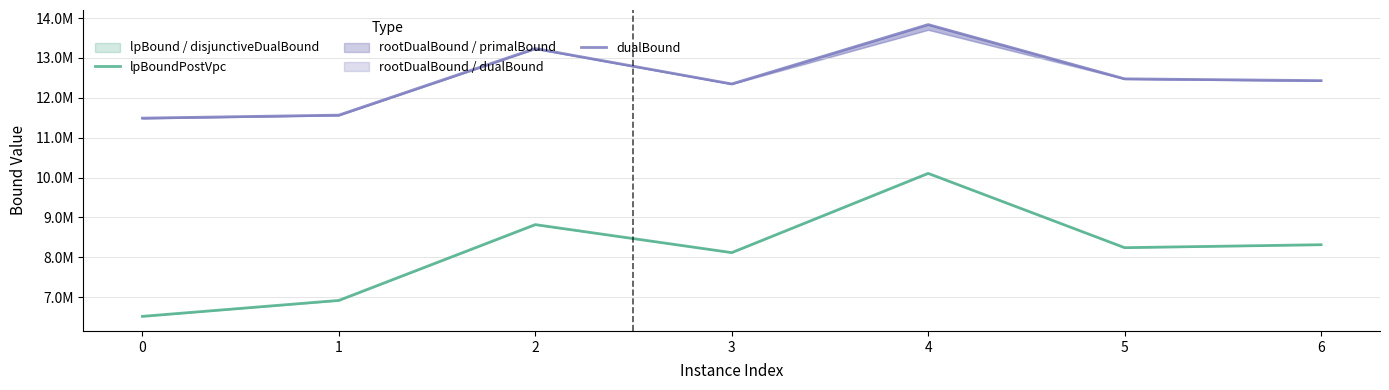

Reading right to left, transcribe all the data shown in this chart.

lpBoundPostVpc: 8316364.7	8242227.0	10105482.0	8118063.9	8820477.9	6919288.6	6519541.9
dualBound: 12431001.3	12476453.3	13836696.5	12347961.3	13236143.3	11566156.7	11490666.7